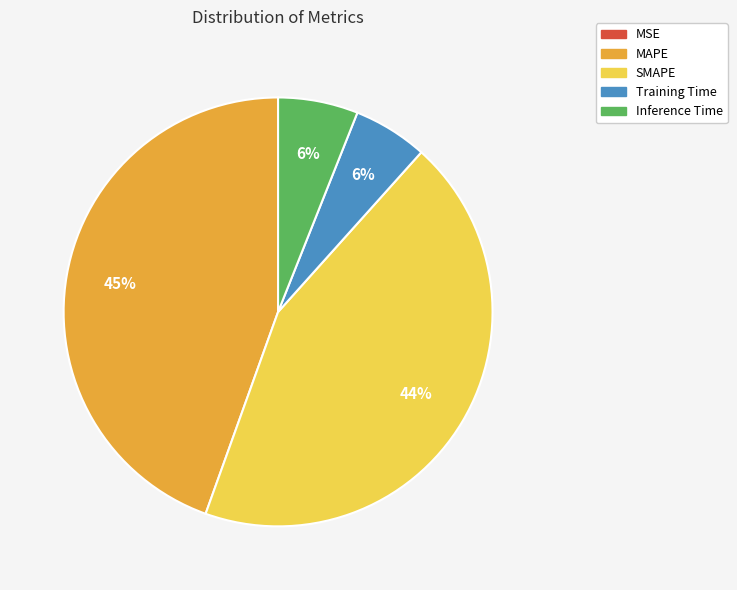

Which slice is the largest?

MAPE